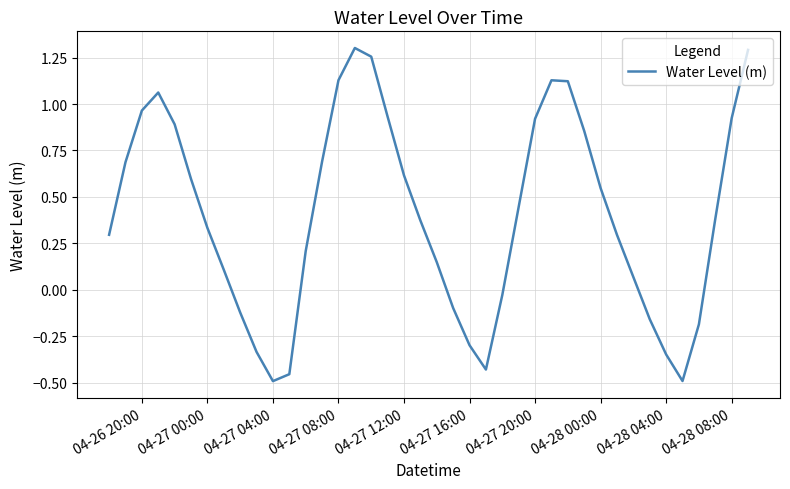

What is the difference between the maximum and minimum values?

1.8